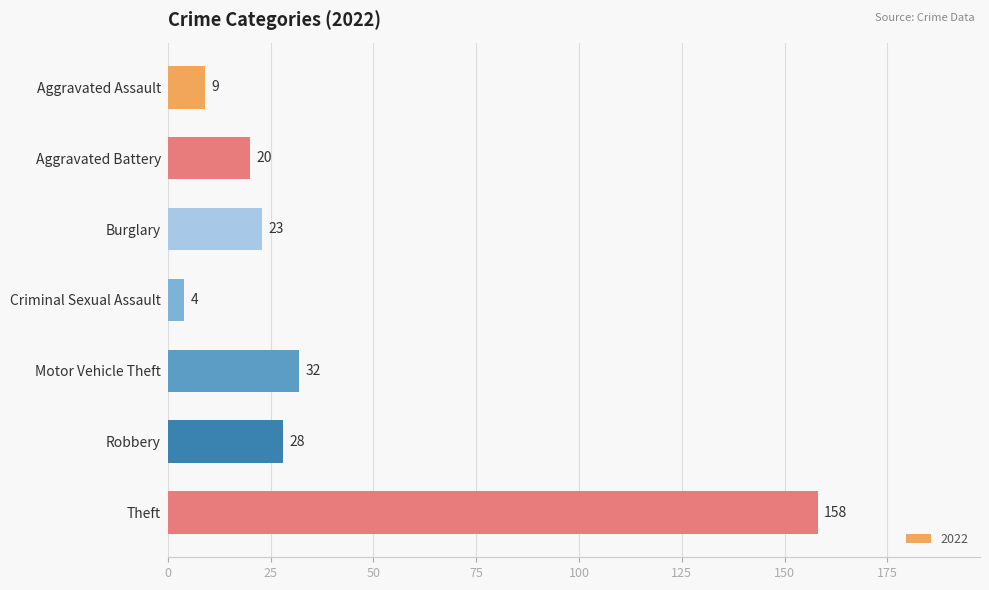

What is the ratio of the value at Robbery to the value at Motor Vehicle Theft?

0.9